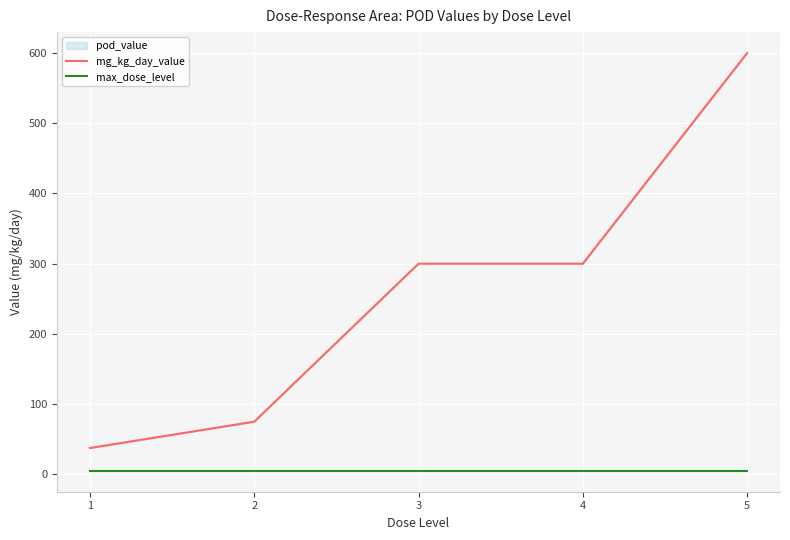

Reading left to right, transcribe all the data shown in this chart.

mg_kg_day_value: 37.5	75.0	300.0	300.0	600.0
max_dose_level: 5.0	5.0	5.0	5.0	5.0